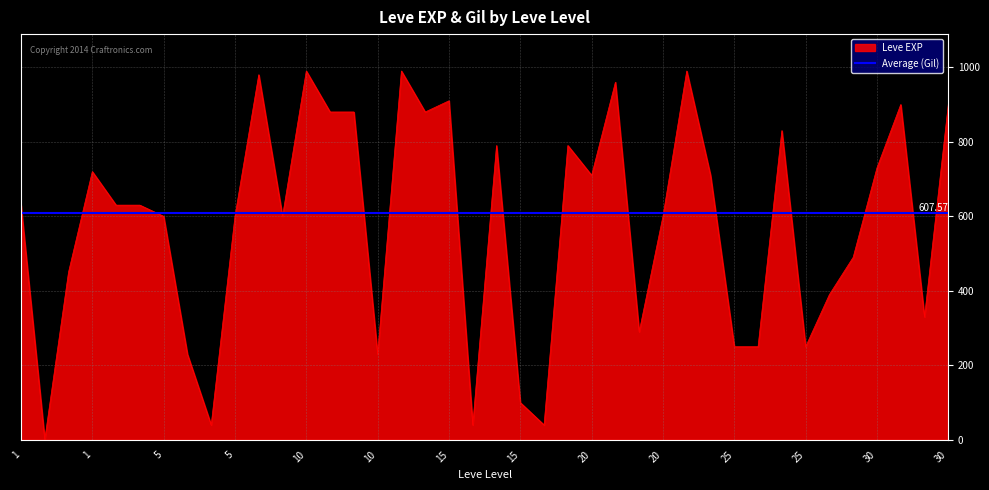

Approximately how many times larger is the value at 10 compared to 20?

1.5